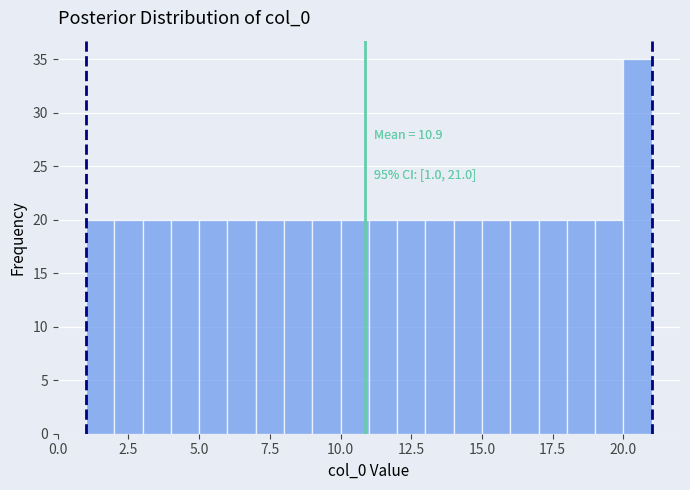

Read against the x-axis, roughly where is the centre of the tallest bar?

20.5